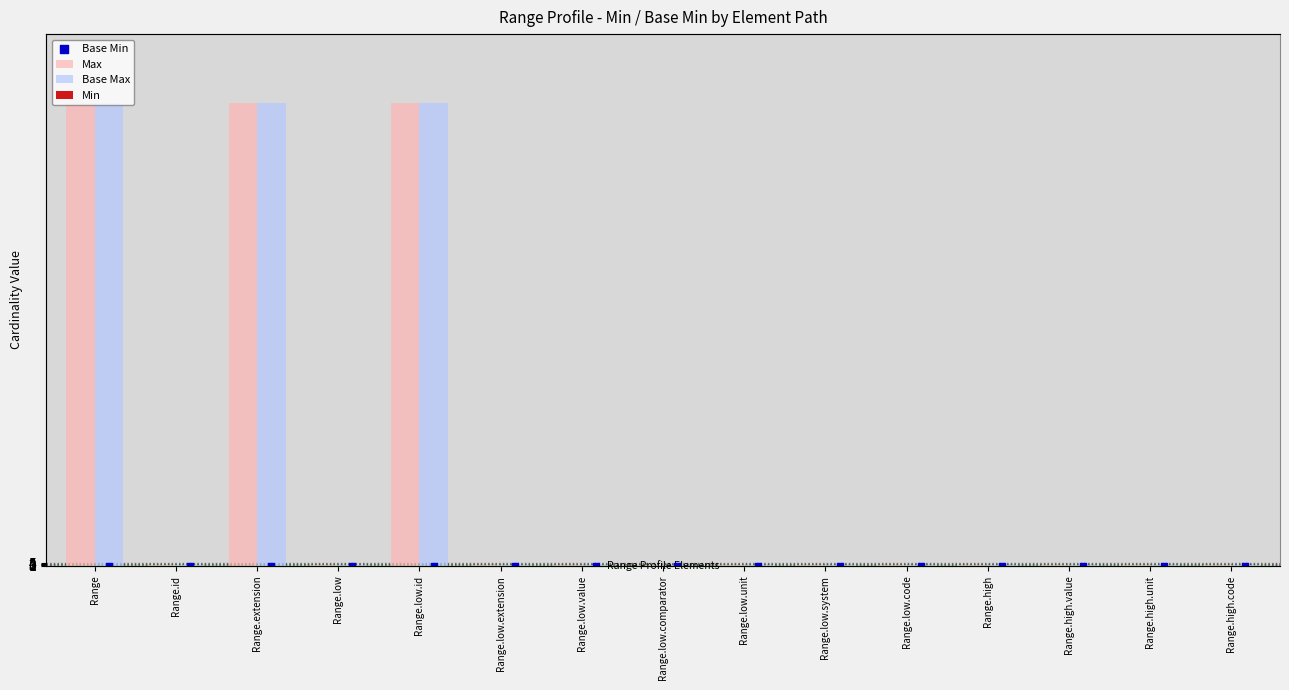

At which category is the sum across all series the highest?

Range